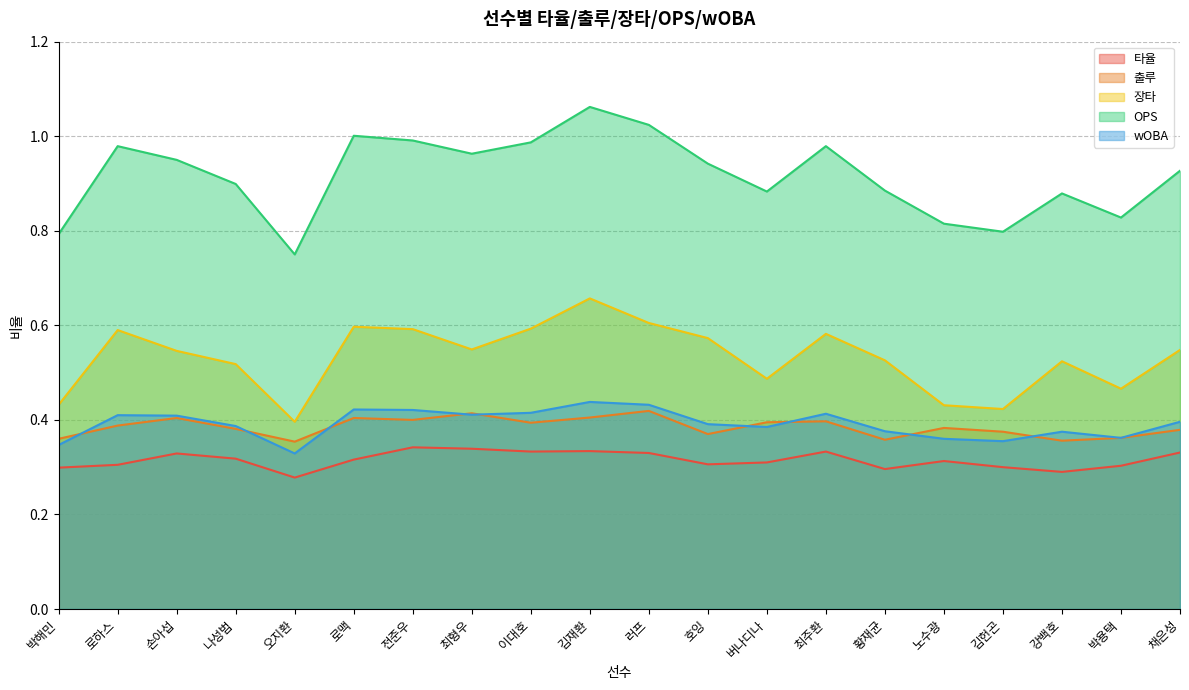

Does the chart display data point markers on the line(s)?

No